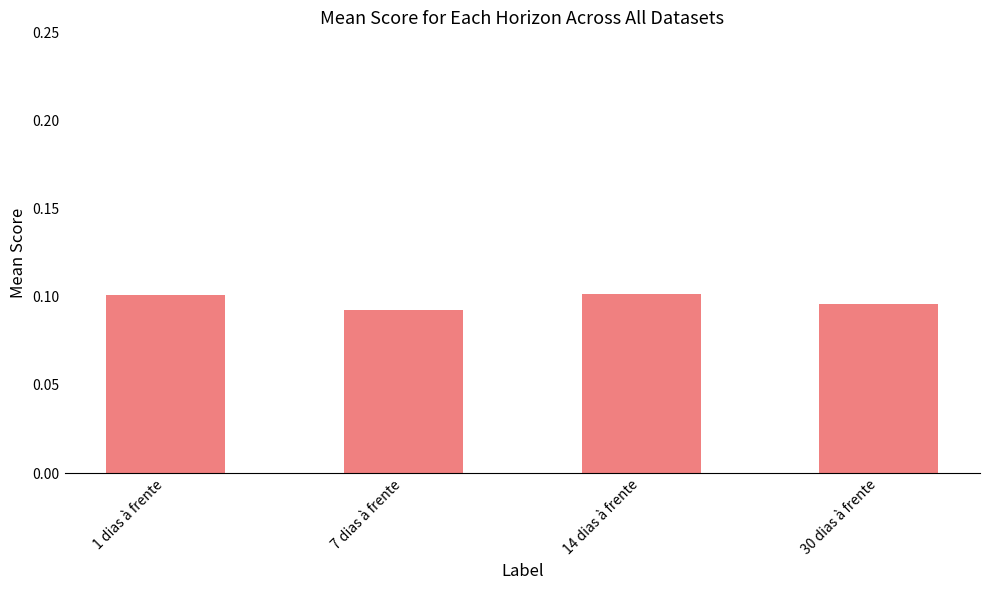

Is it true that the value at 7 dias à frente is 0.0?

False